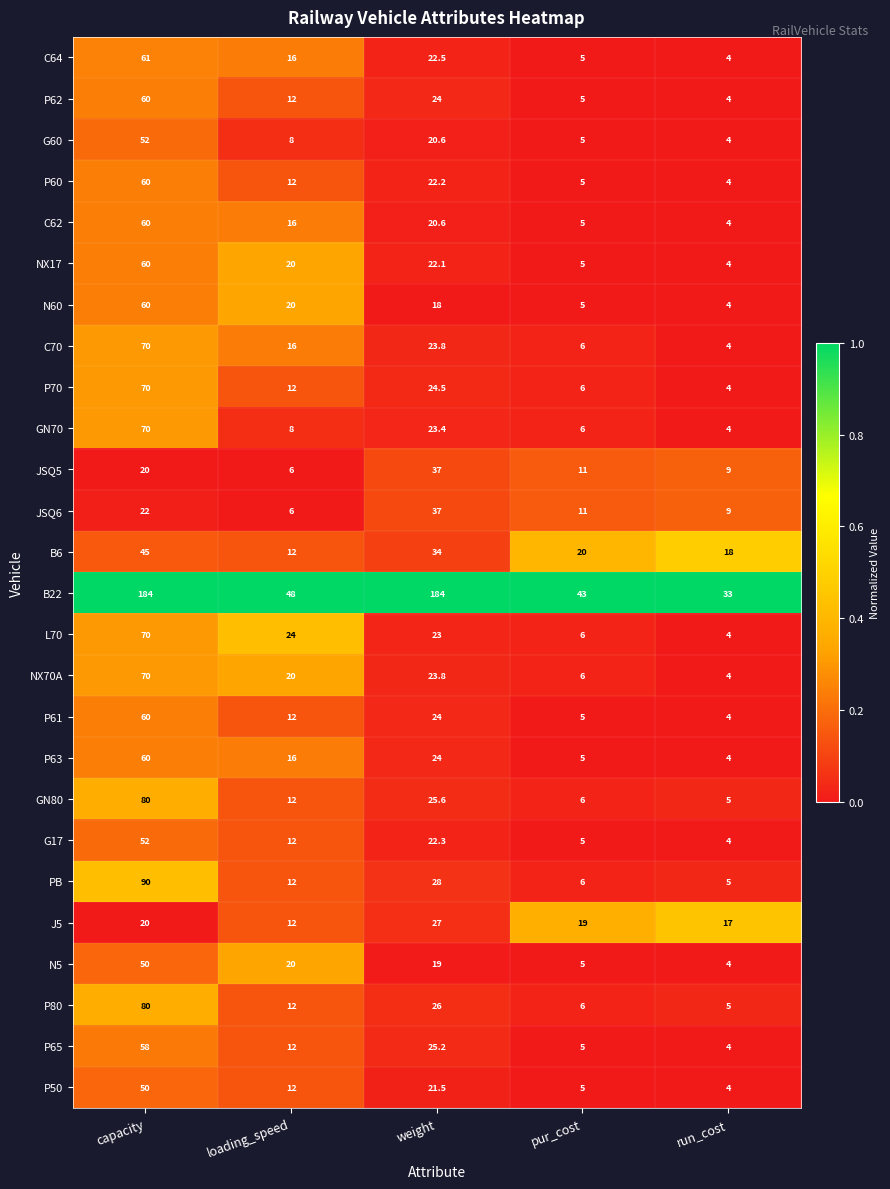

What is the spread (max minus min) of values at run_cost?

29.0